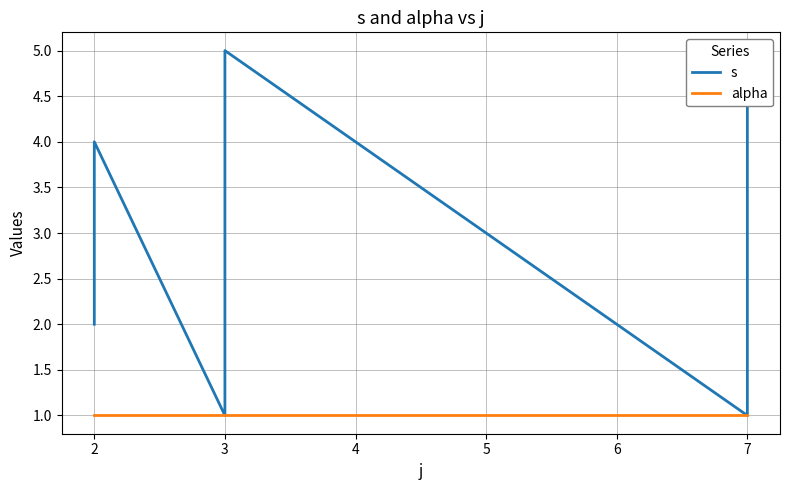

How many interior local valleys does the s series have?

2